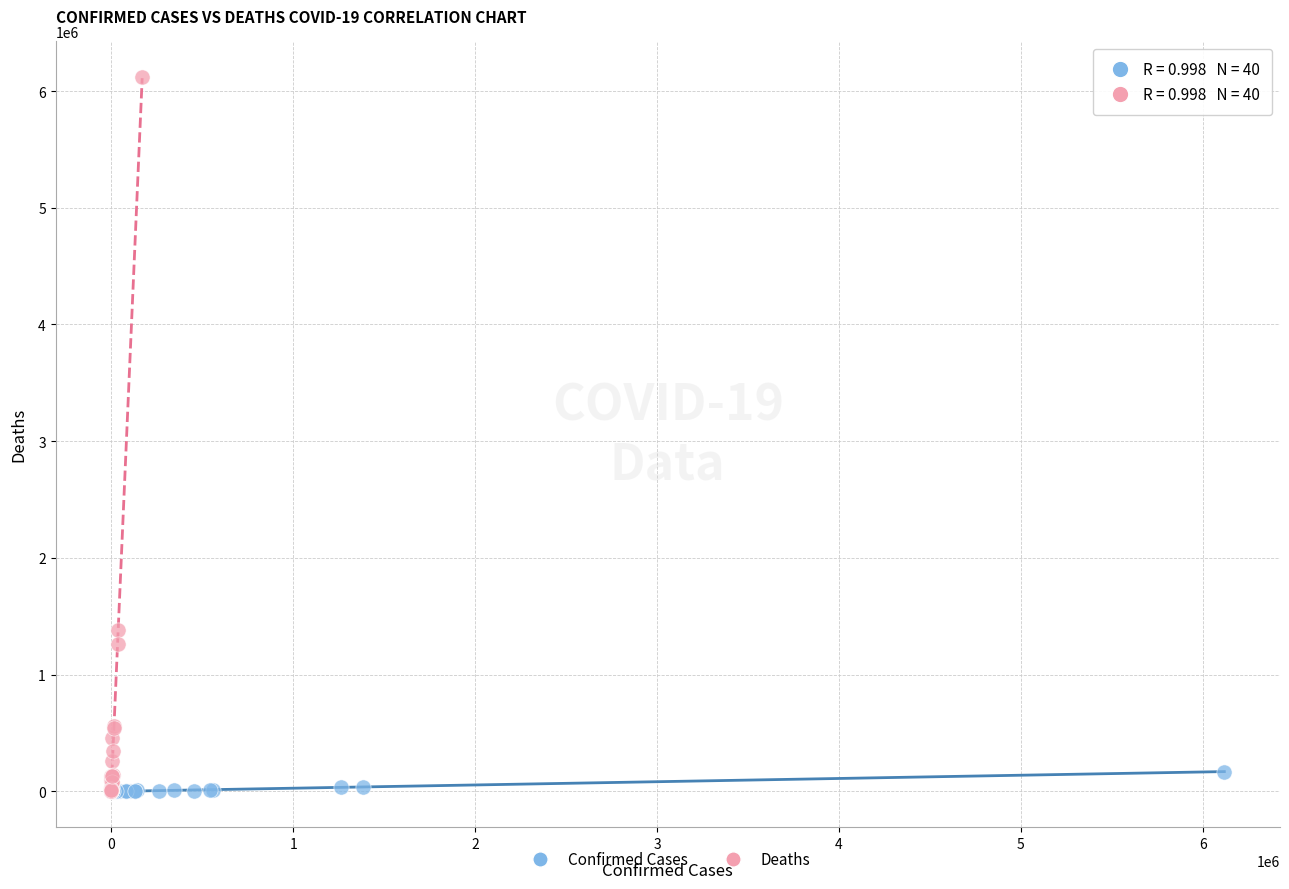

Which series has the widest spread of Y values?

Deaths